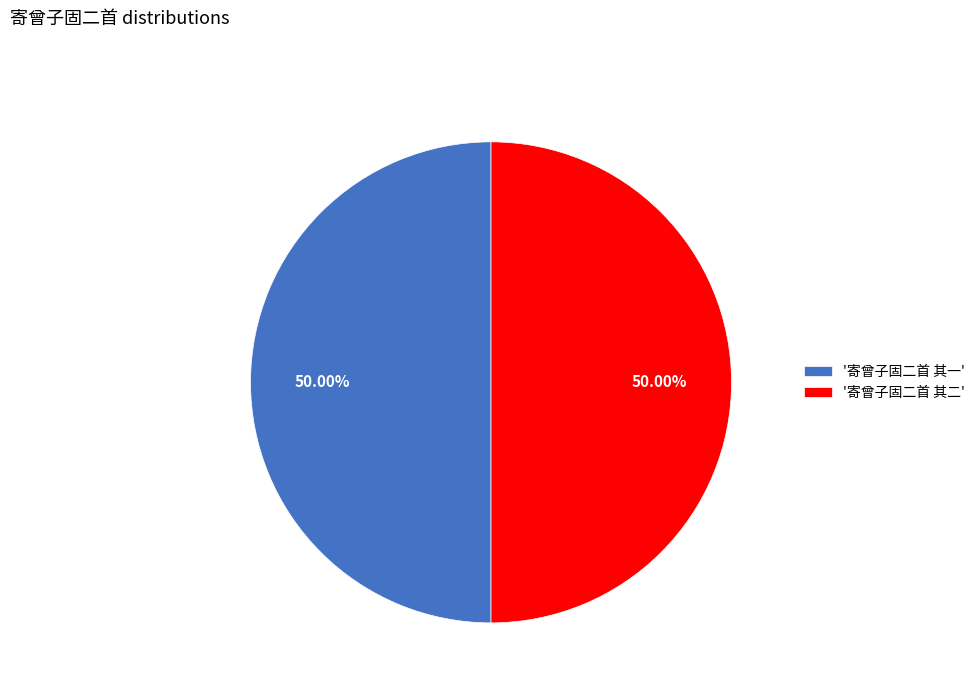

Count the number of slices in the pie.

2